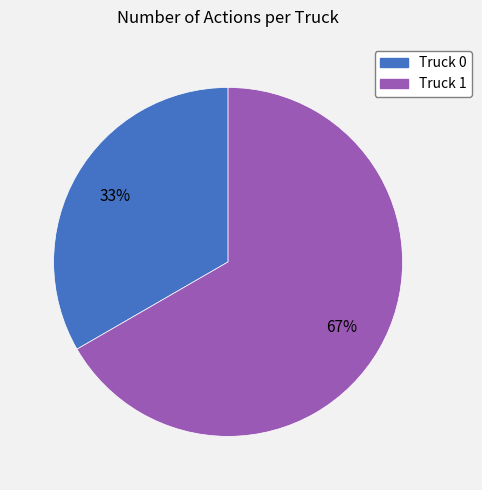

To the nearest percent, what is the combined percentage of Truck 0 and Truck 1?

100%